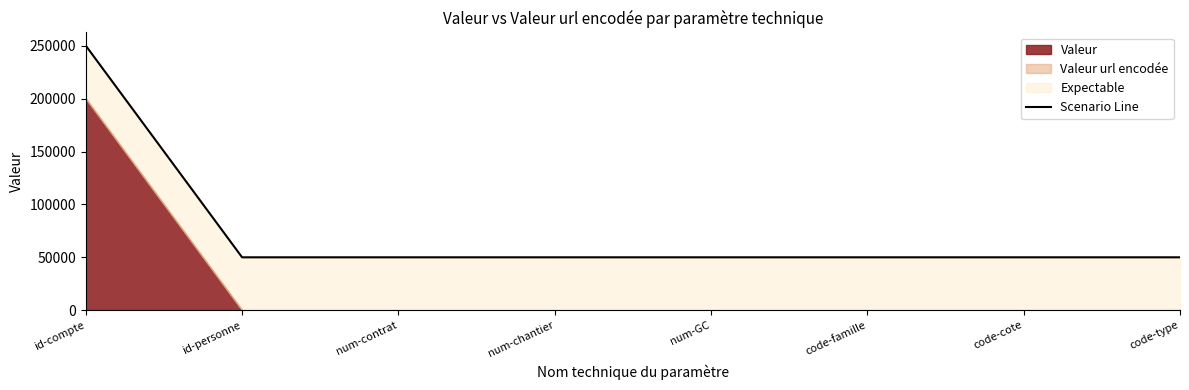

List the labels in order of value, smallest first.

id-personne, num-contrat, num-chantier, num-GC, code-famille, code-cote, code-type, id-compte